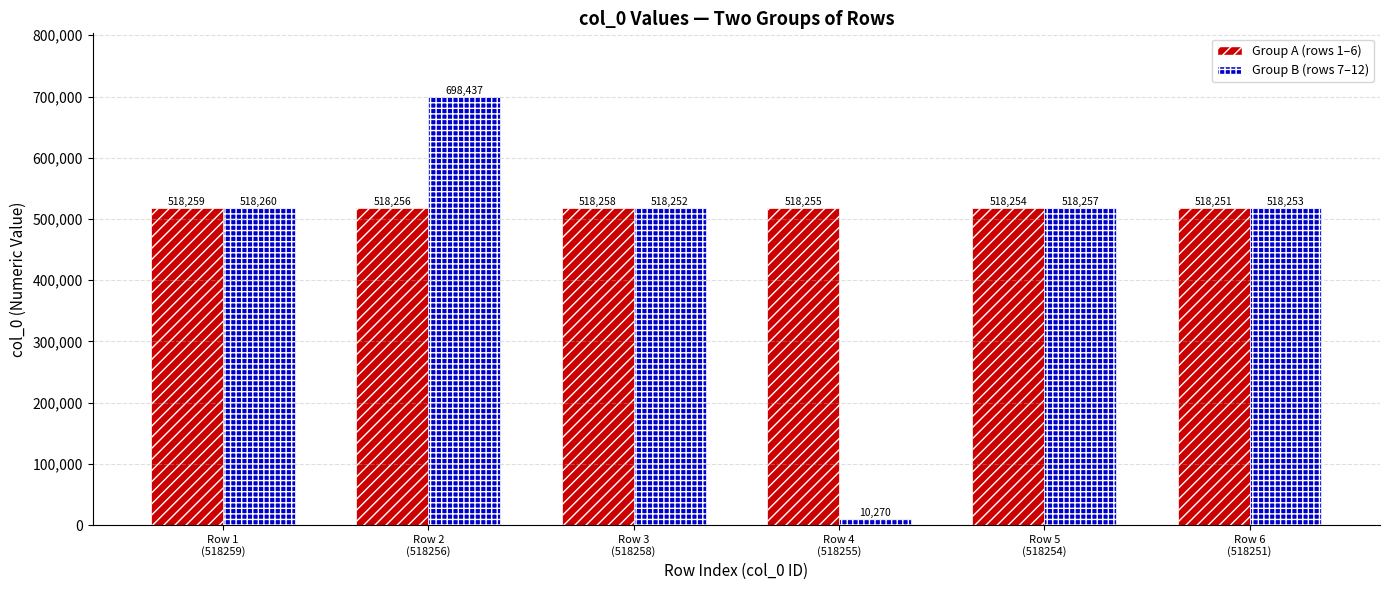

Which category has the lowest value in the Group B (rows 7–12) series?

Row 4
(518255)